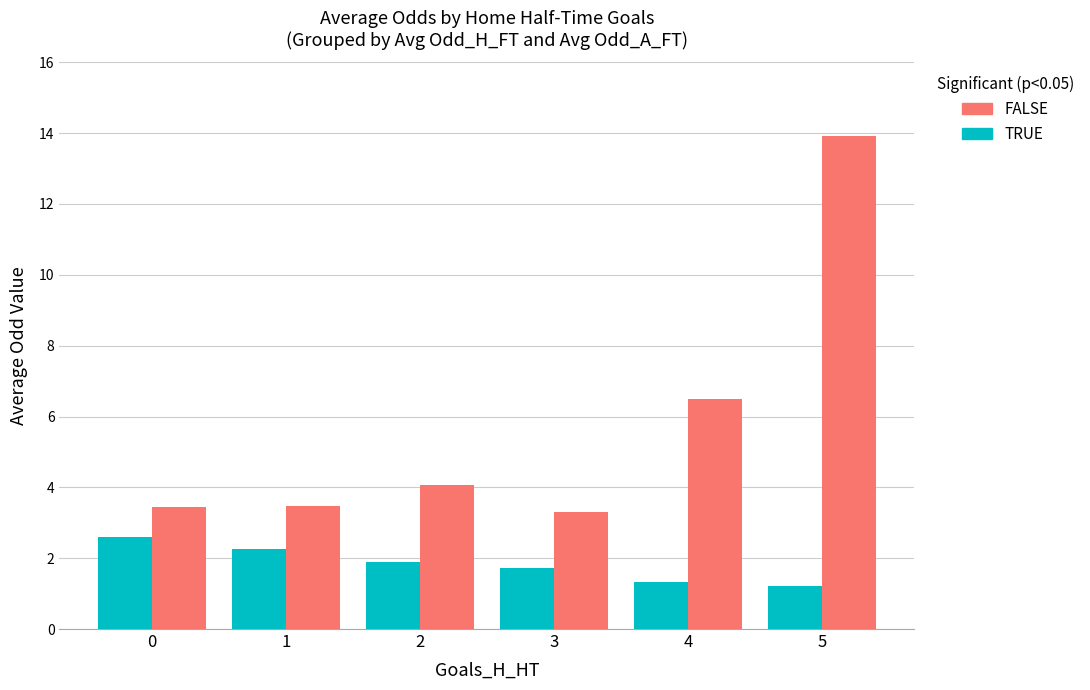

What is the sum of all TRUE values?

11.0